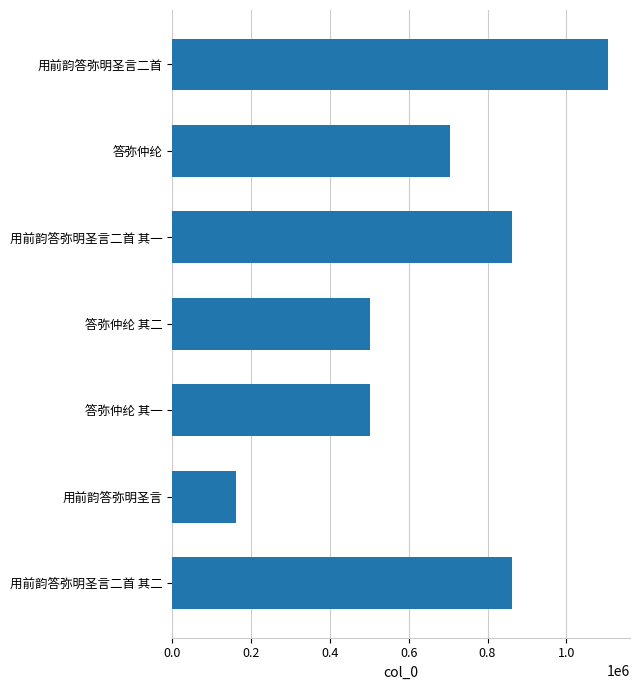

What is the label of the 1st bar from the top?

用前韵答弥明圣言二首